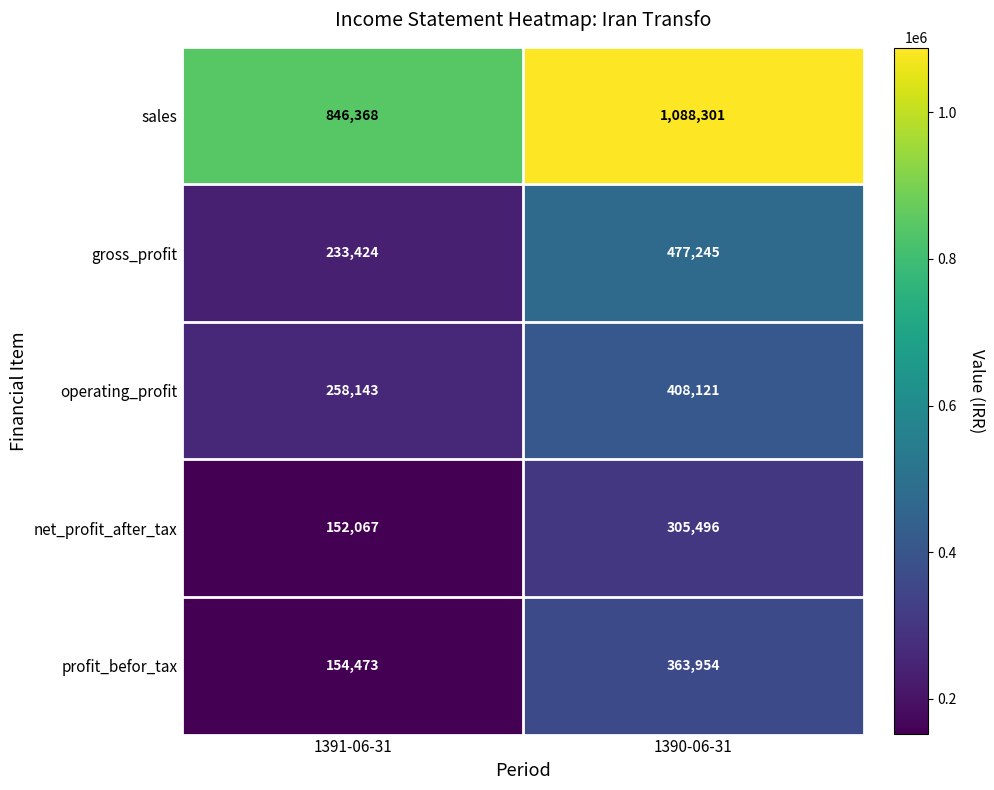

Which series has the largest range (max minus min)?

gross_profit